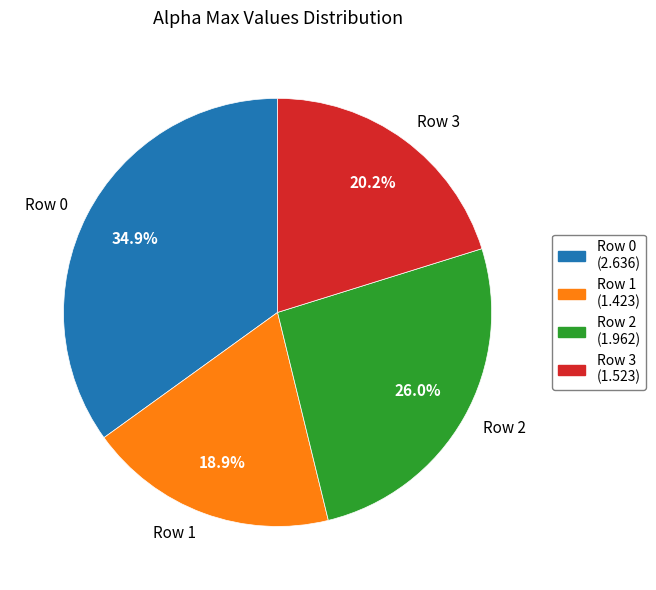

Do Row 3 and Row 0 together represent more than half of the pie?

Yes